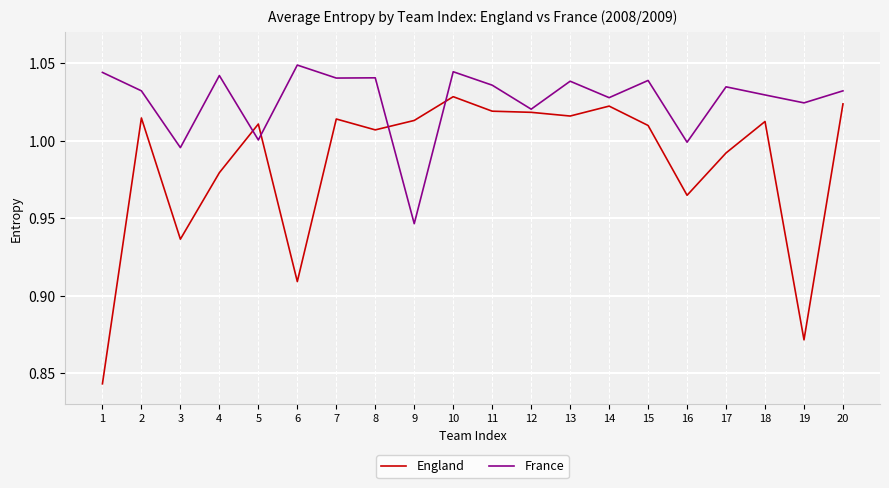

Does the chart display data point markers on the line(s)?

No